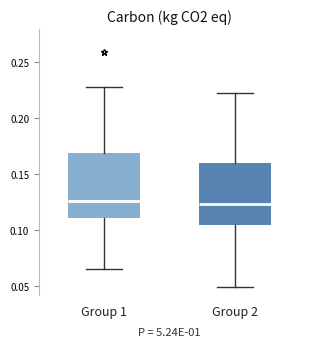

Reading left to right, transcribe this box plot: for each box, give where its median line is, the range the box spans, and where its two whiskers end, as read against the y-axis. The values are not printed on the chart, so give them approximately, as read against the axis.

Group 1: median 0.125, box 0.110 to 0.170, whiskers 0.065 to 0.230
Group 2: median 0.125, box 0.105 to 0.160, whiskers 0.050 to 0.225